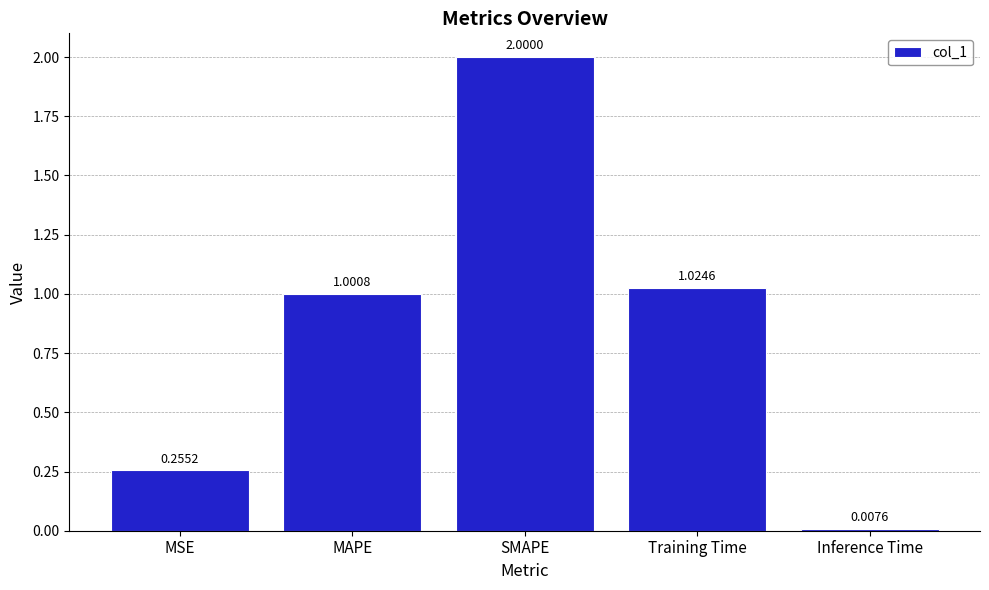

List the labels in order of value, smallest first.

Inference Time, MSE, MAPE, Training Time, SMAPE